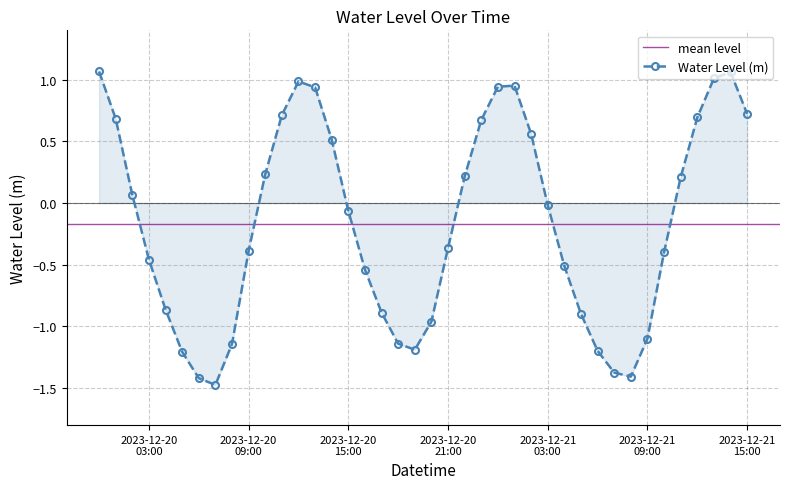

In Water Level (m), how many points are lower than both neighbors (excluding endpoints)?

3